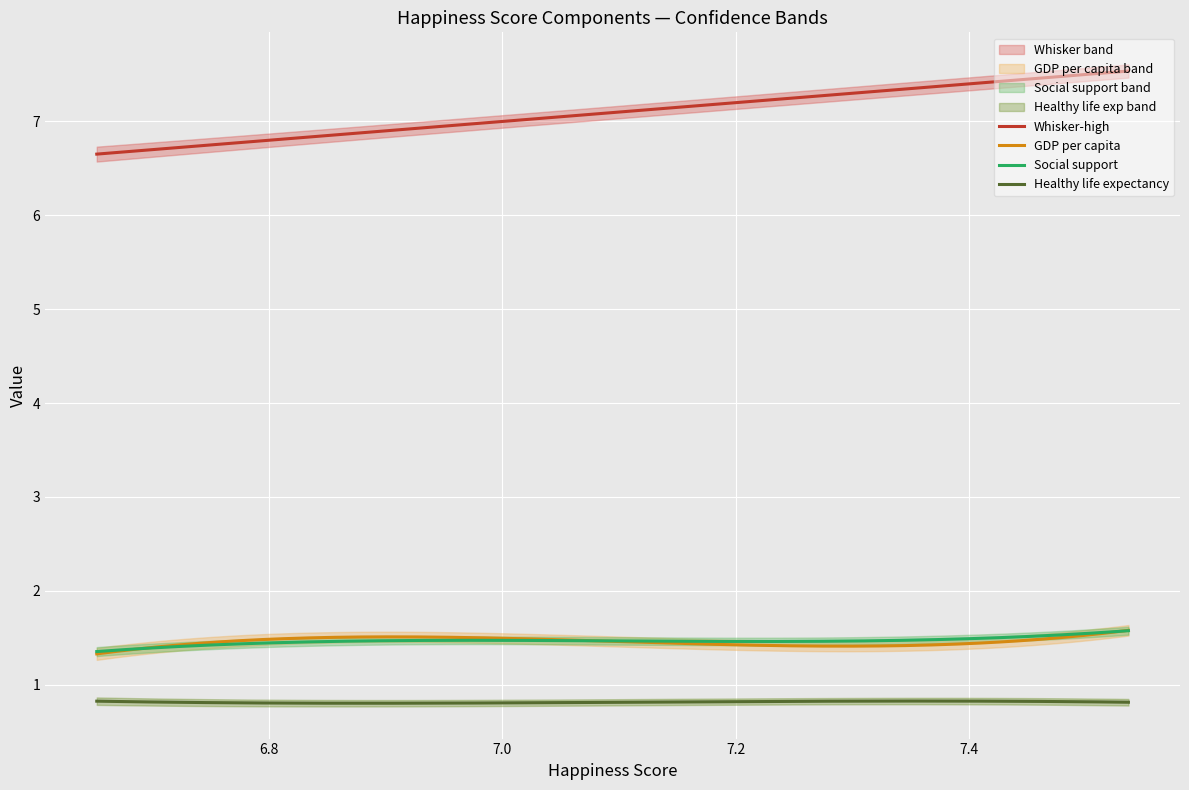

True or false: Healthy life expectancy and GDP per capita intersect in this chart.

False